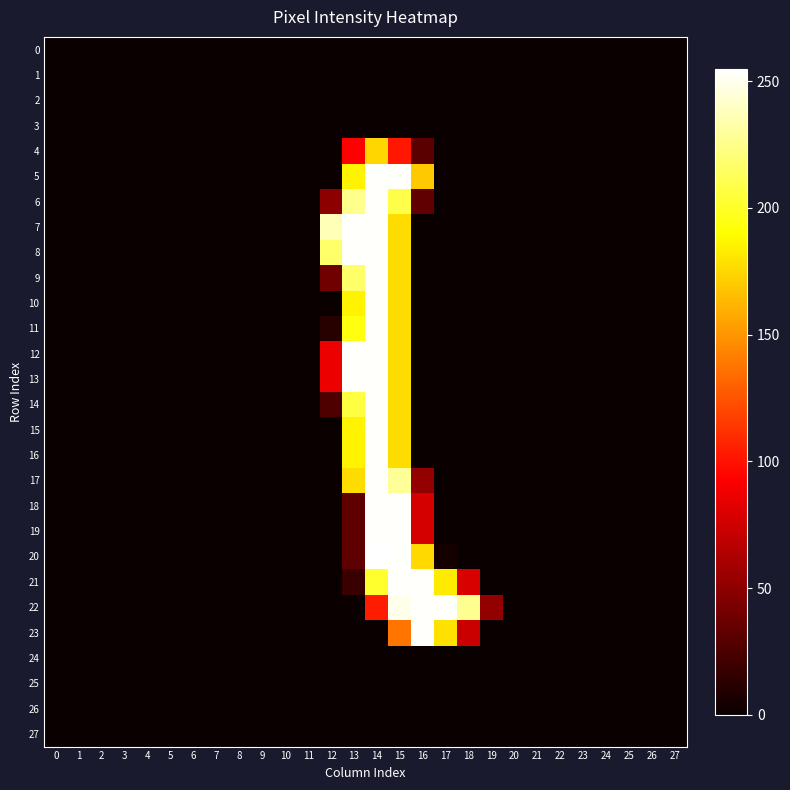

At which category does the chart reach its peak across all series?

14